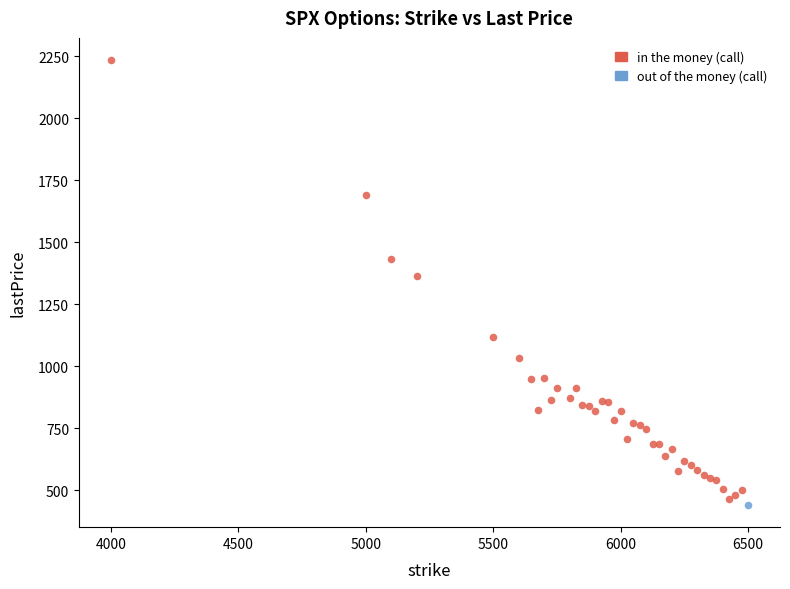

What are all the series names shown in the legend?

in the money (call), out of the money (call)